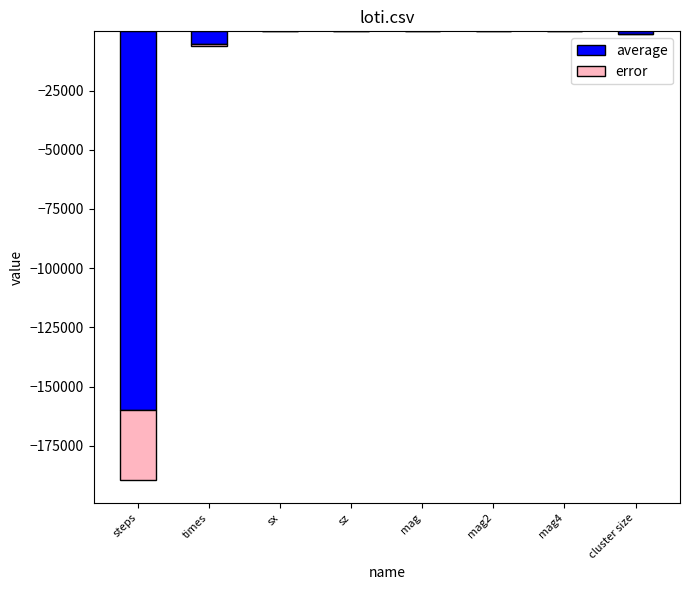

At which category is the sum across all series the highest?

sx